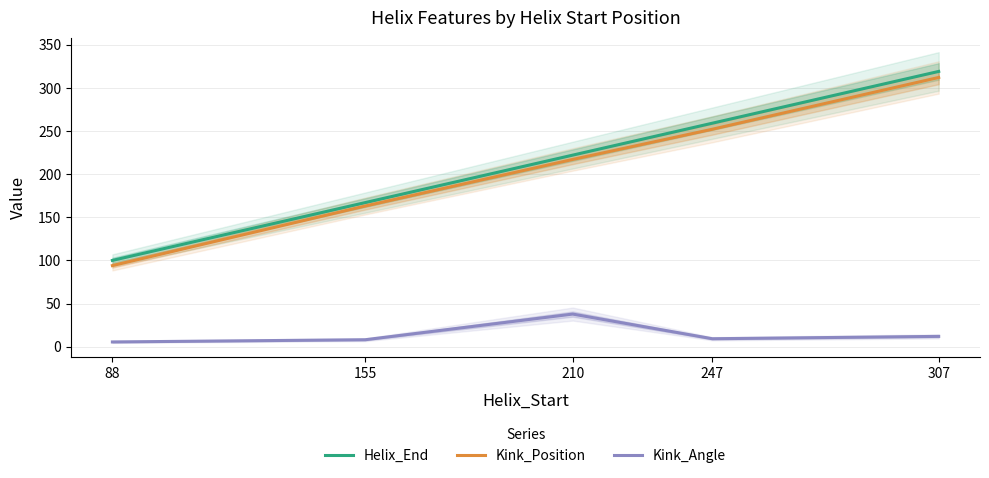

Read the Kink_Position value at 247.

252.0